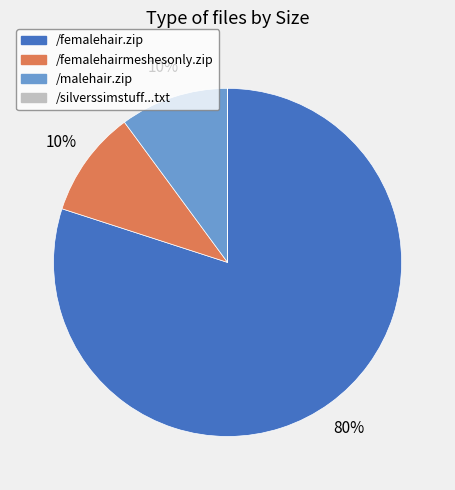

Is there a majority slice in this chart?

Yes